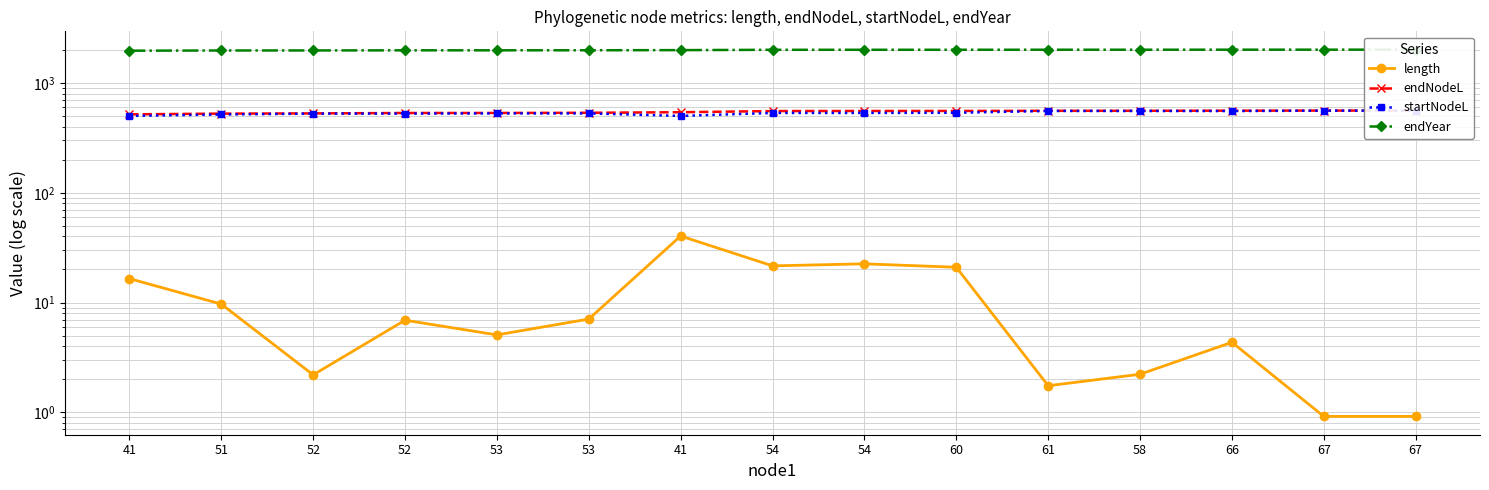

In startNodeL, how many points are higher than both neighbors (excluding endpoints)?

1